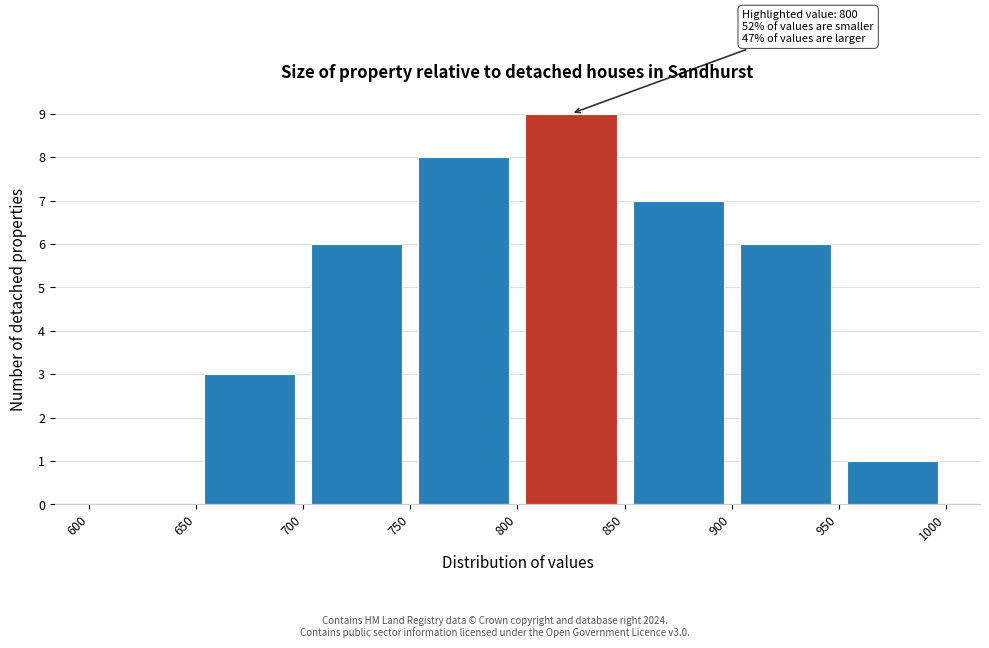

Which range on the x-axis has the tallest bar?

800 to 850